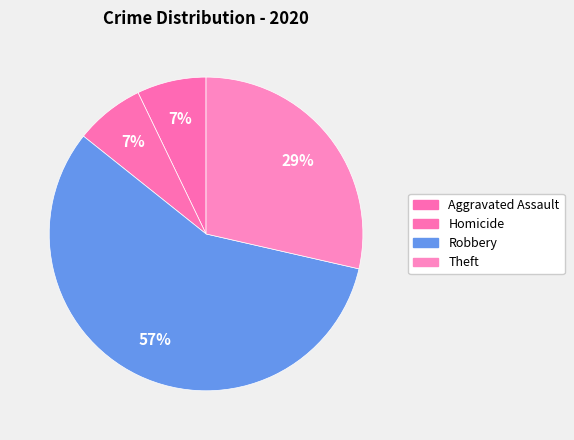

What is the majority slice?

Robbery